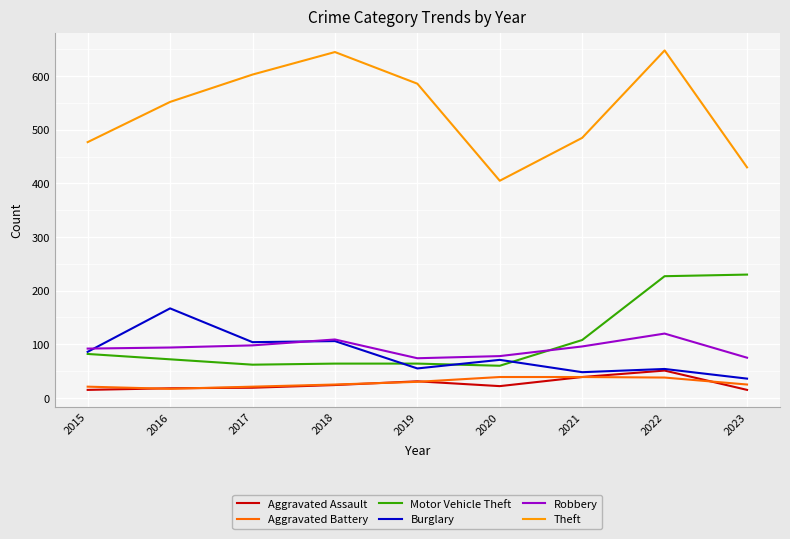

Which series has the widest spread of values?

Theft